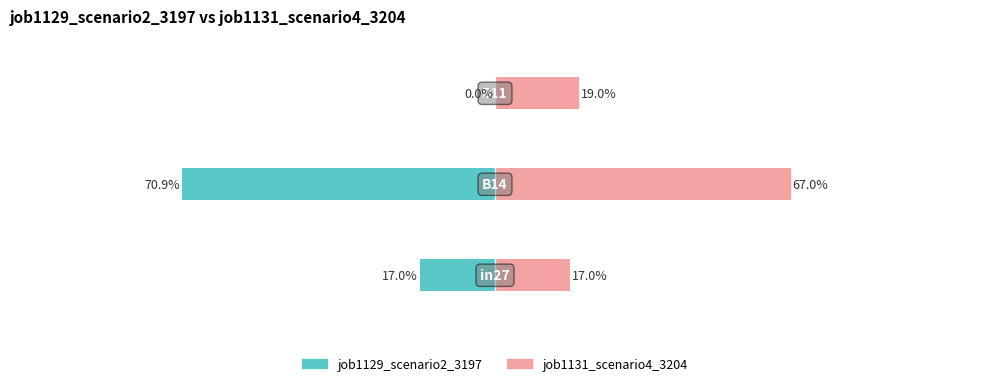

List the series in order of their overall mean, lowest first.

job1129_scenario2_3197, job1131_scenario4_3204